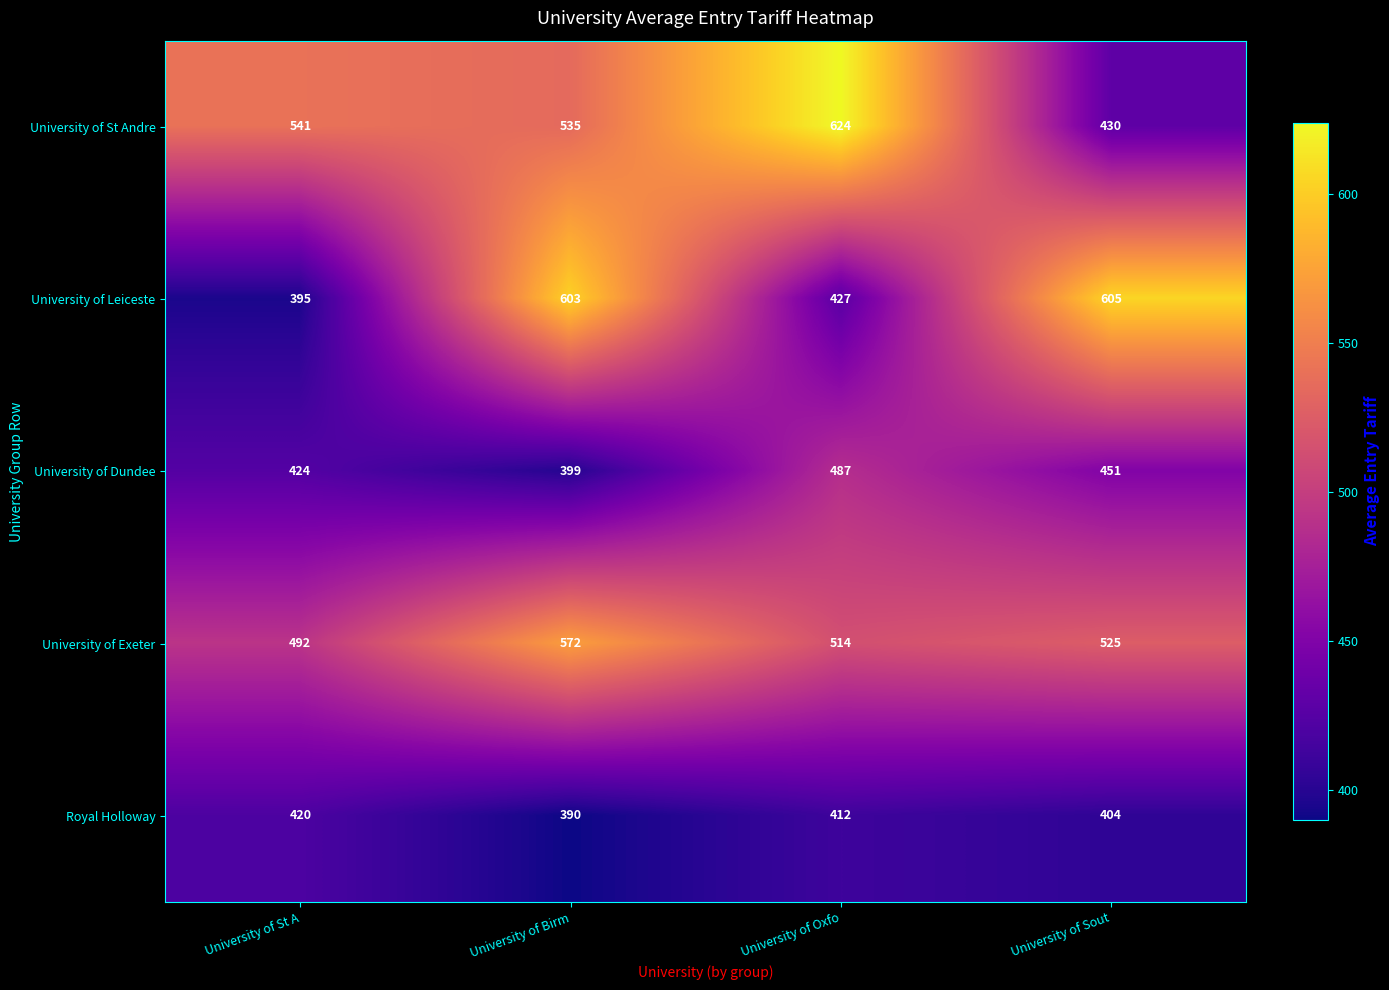

Rank the series by their maximum value, from lowest to highest.

Royal Holloway, University of Dundee, University of Exeter, University of Leiceste, University of St Andre